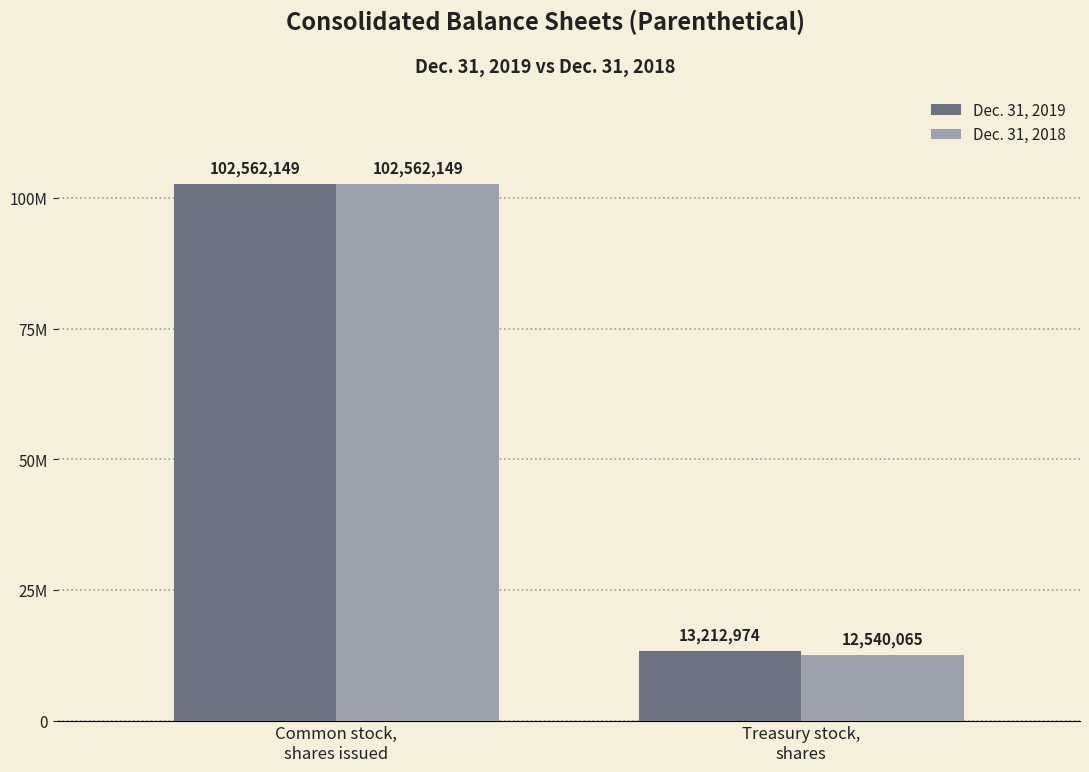

At Treasury stock,
shares, list the series in order from smallest to largest.

Dec. 31, 2018, Dec. 31, 2019